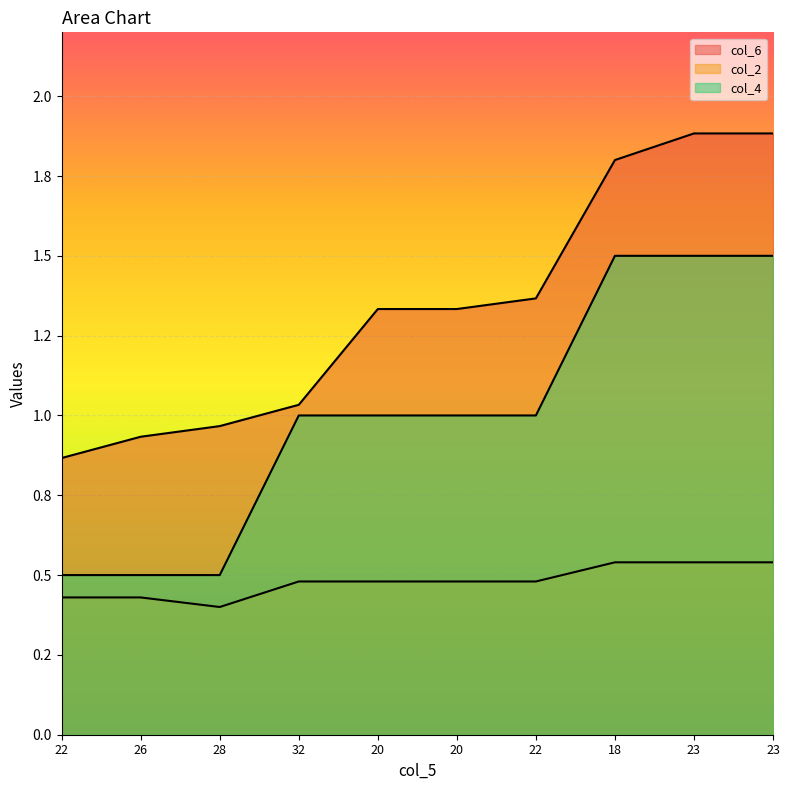

Does the chart display data point markers on the line(s)?

No